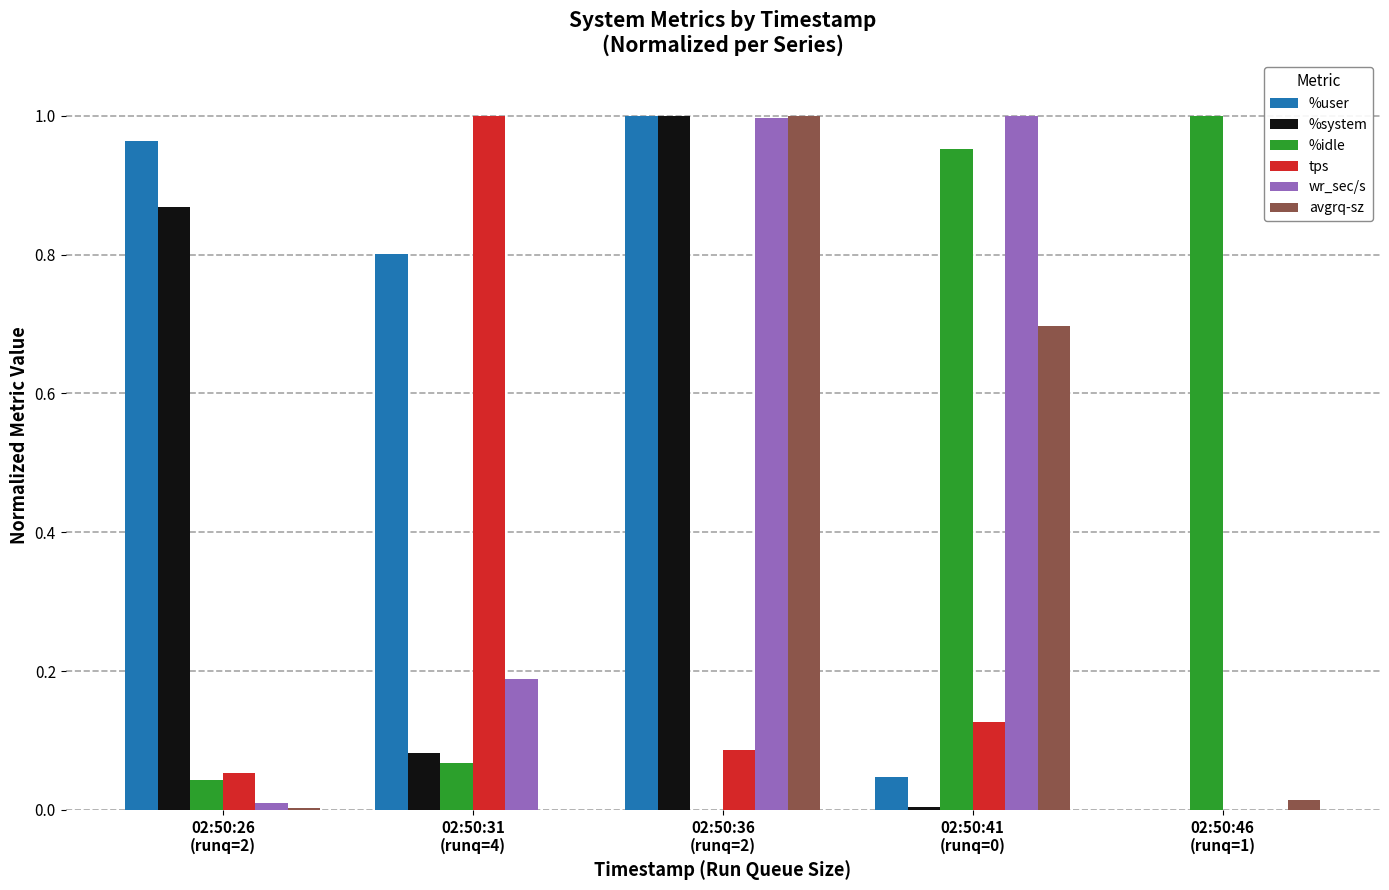

Which series has the largest total across all categories?

%user